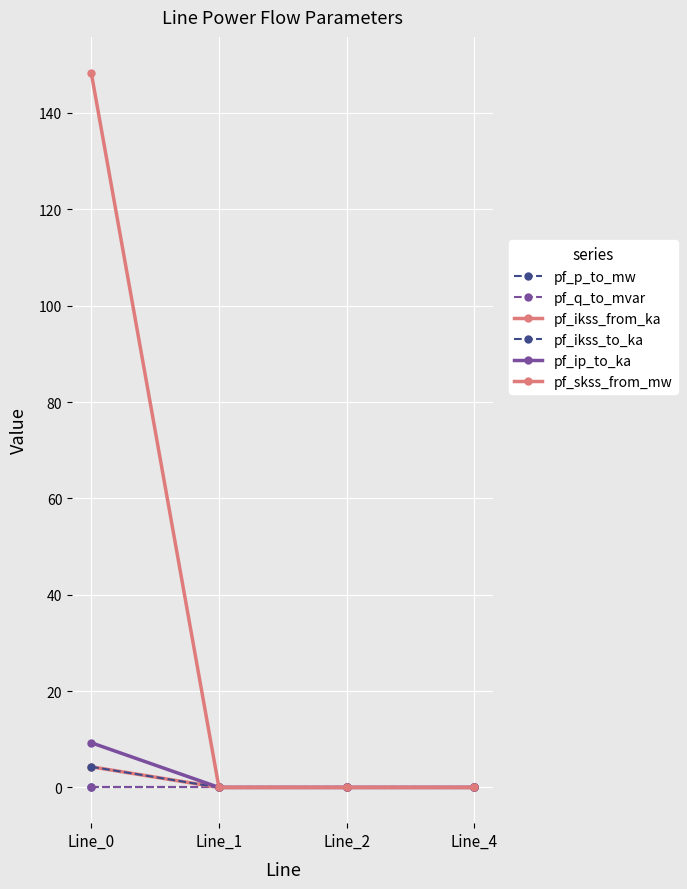

True or false: pf_q_to_mvar and pf_p_to_mw intersect in this chart.

False